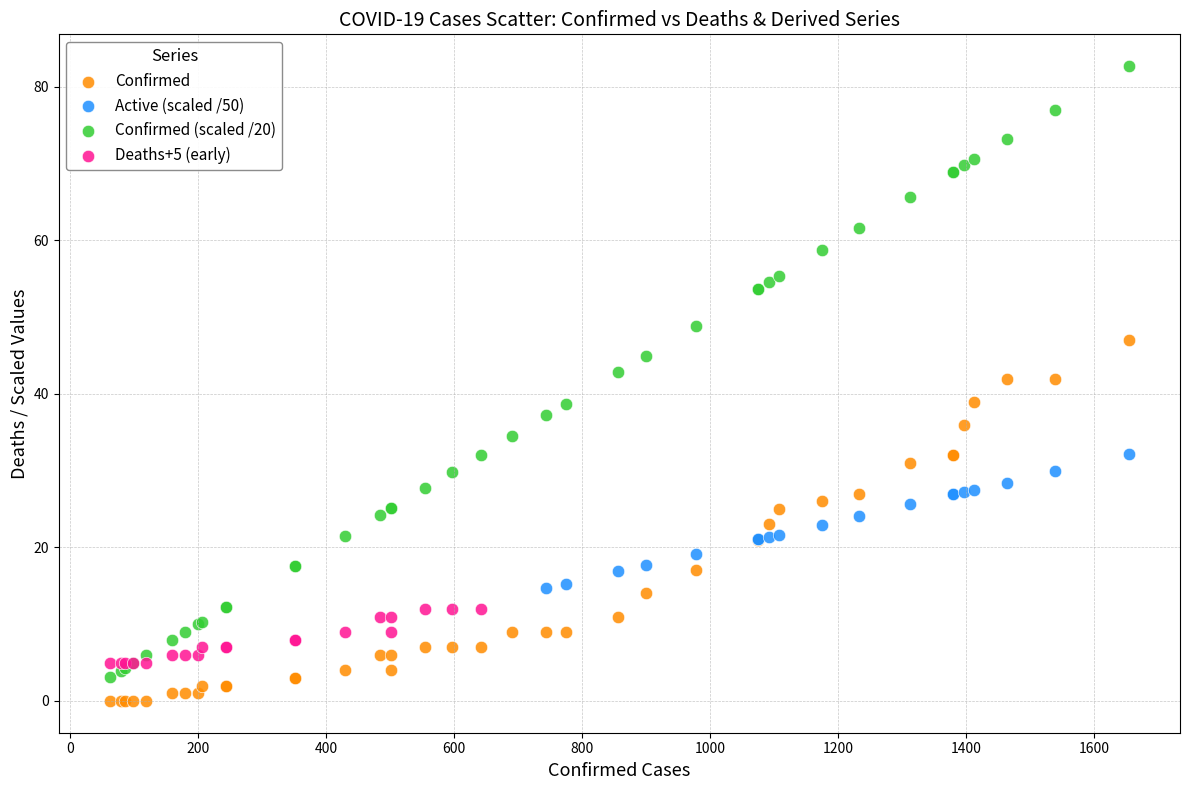

What are all the series names shown in the legend?

Confirmed, Active (scaled /50), Confirmed (scaled /20), Deaths+5 (early)